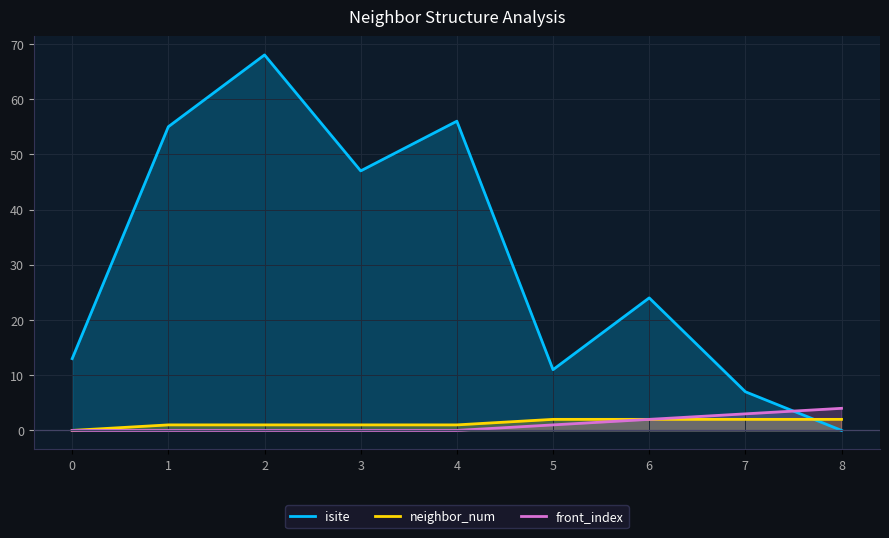

At how many categories does at least one series exceed 55?

2